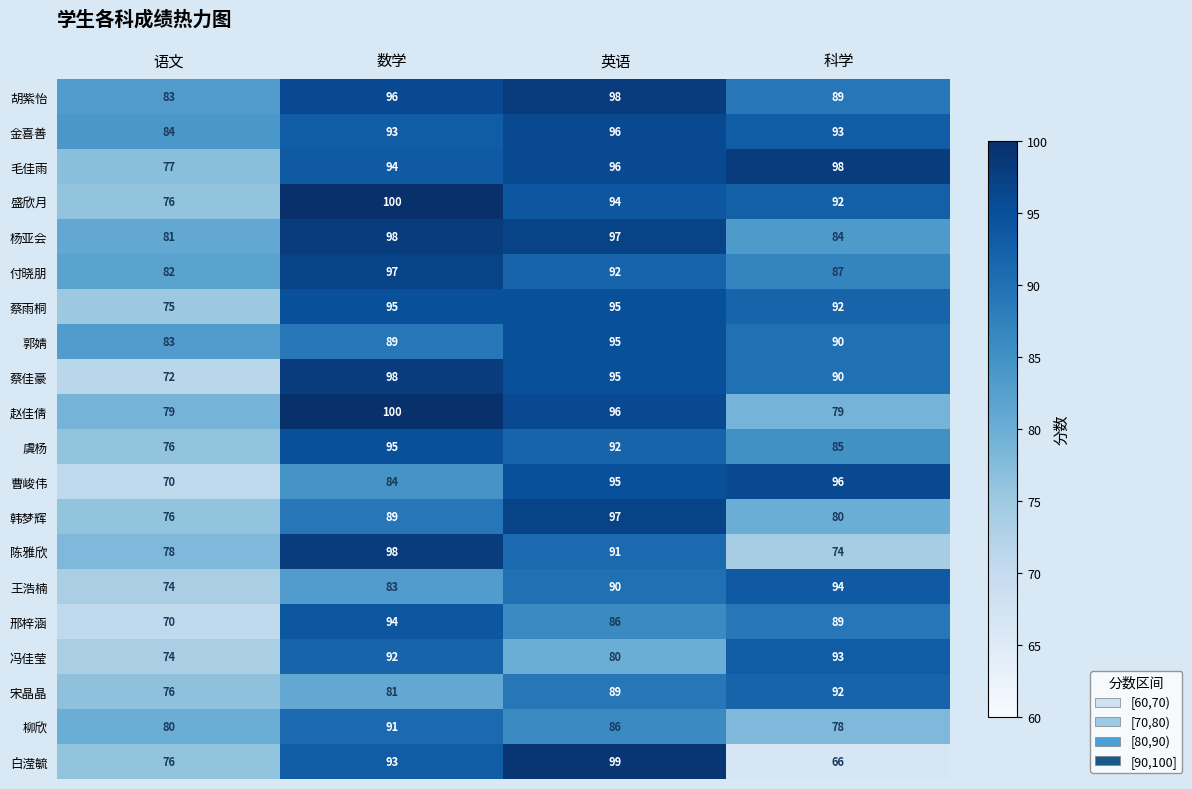

What is the sum of the 蔡雨桐 values at 英语 and 语文?

170